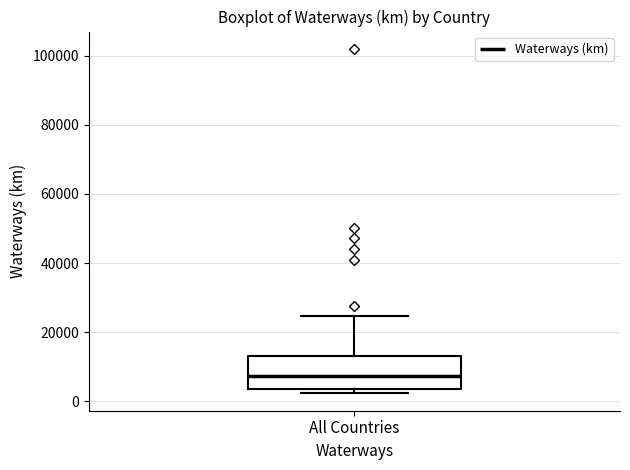

Where is the lower edge of the box for All Countries on the y-axis? The values are not printed on the chart, so give them approximately, as read against the axis.

4000